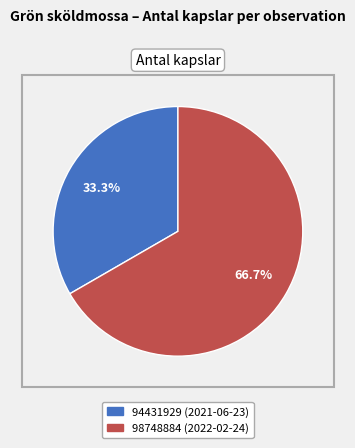

Is it true that 94431929 is 27% of the pie?

False